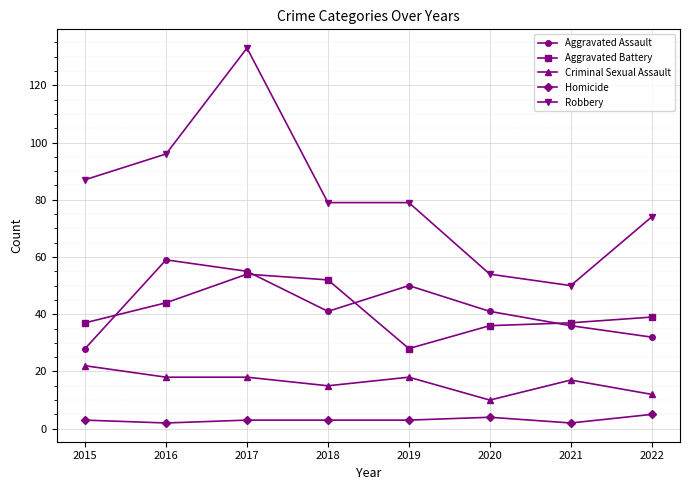

What is the difference between the highest and lowest values at 2018?

76